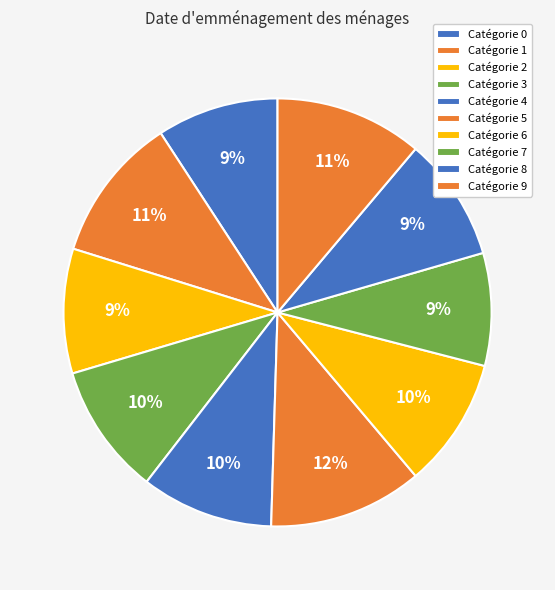

To the nearest percent, what is the average slice percentage?

10%